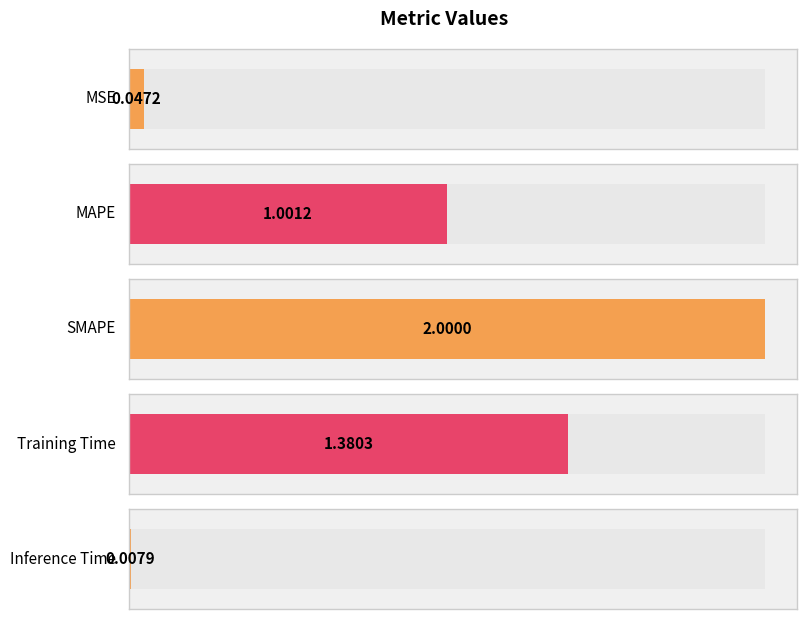

List the labels in order of value, smallest first.

Inference Time, MSE, MAPE, Training Time, SMAPE